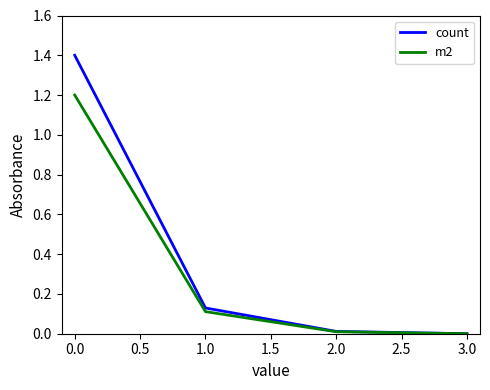

True or false: m2 has a value of 0.0 at 2.0.

True